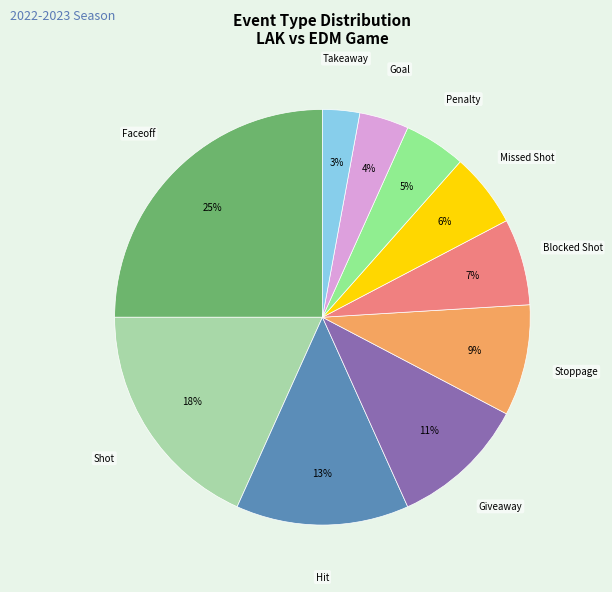

To the nearest percent, what percentage of the pie is Goal?

4%